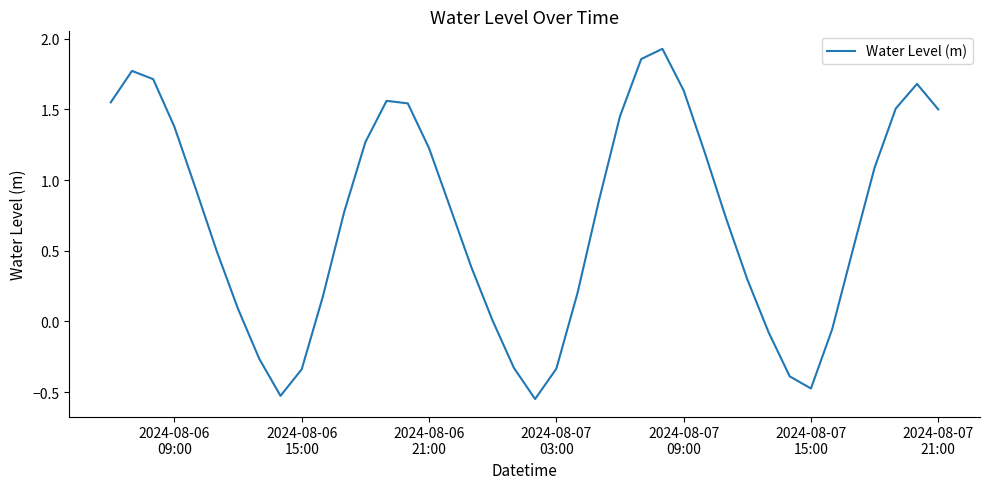

Does the chart have visible grid lines?

No